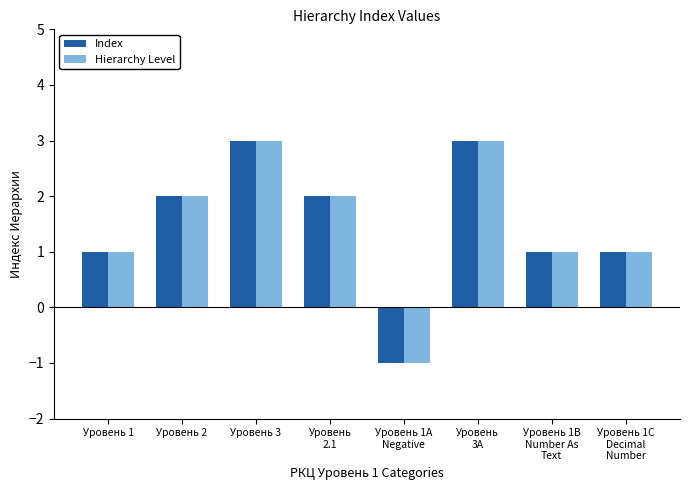

Is the value of Hierarchy Level at Уровень
3A greater than the value of Index at Уровень 1?

Yes